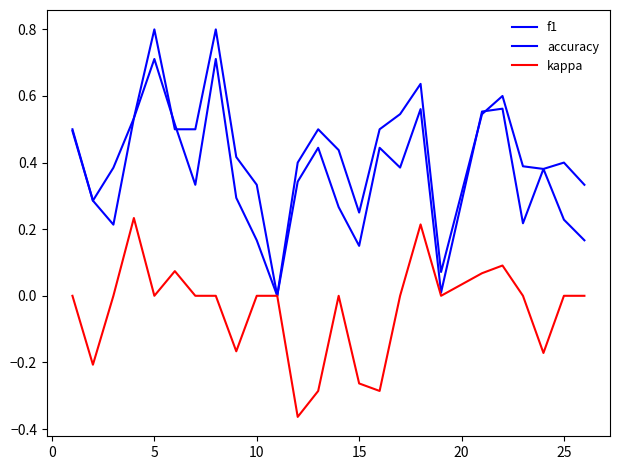

List the series in order of their overall mean, highest first.

accuracy, f1, kappa